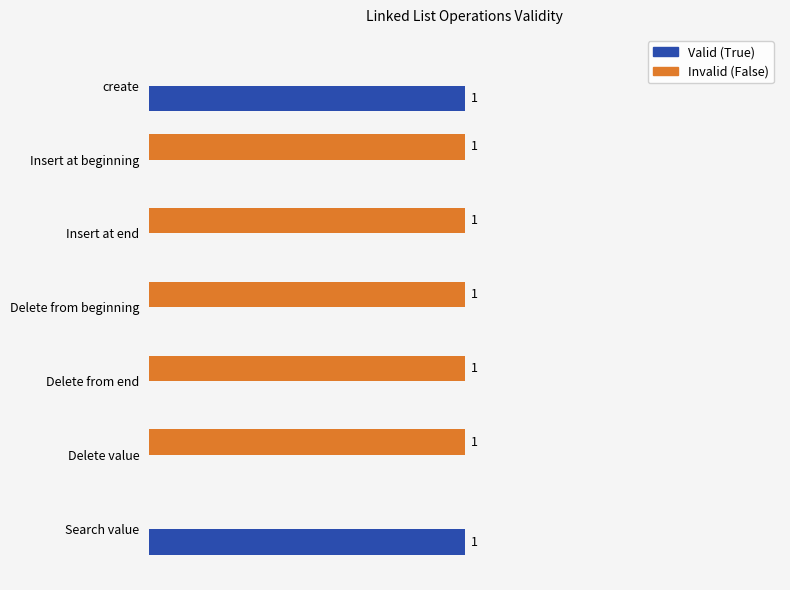

Which series has the largest total across all categories?

Invalid (False)